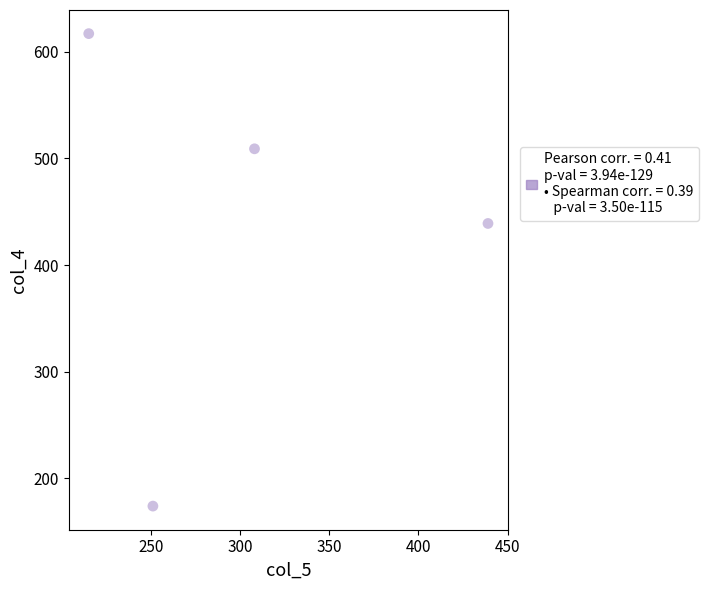

What is the average X value?

303